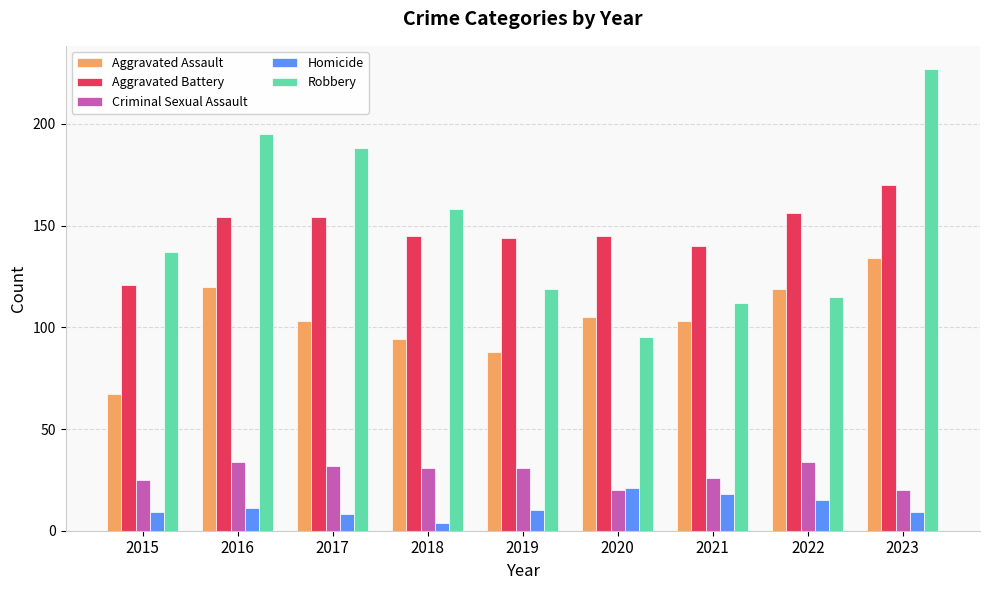

Reading left to right, transcribe all the data shown in this chart.

Aggravated Assault: 67	120	103	94	88	105	103	119	134
Aggravated Battery: 121	154	154	145	144	145	140	156	170
Criminal Sexual Assault: 25	34	32	31	31	20	26	34	20
Homicide: 9	11	8	4	10	21	18	15	9
Robbery: 137	195	188	158	119	95	112	115	227